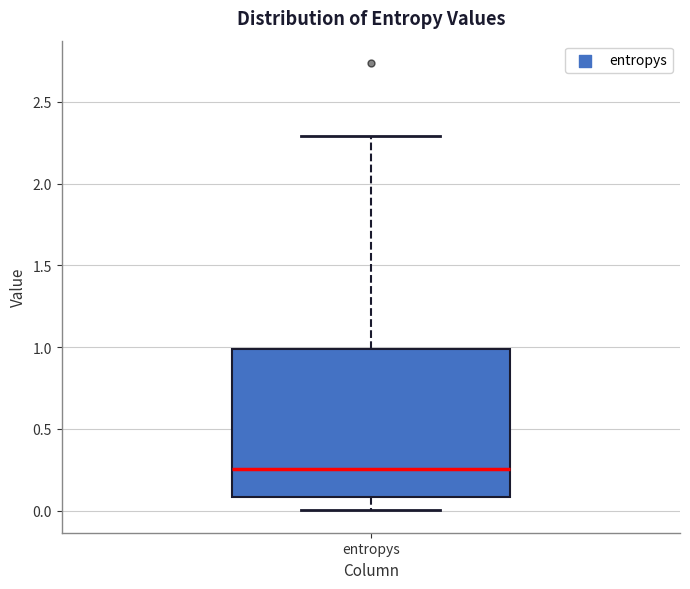

Where is the upper edge of the box for entropys on the y-axis? The values are not printed on the chart, so give them approximately, as read against the axis.

1.00